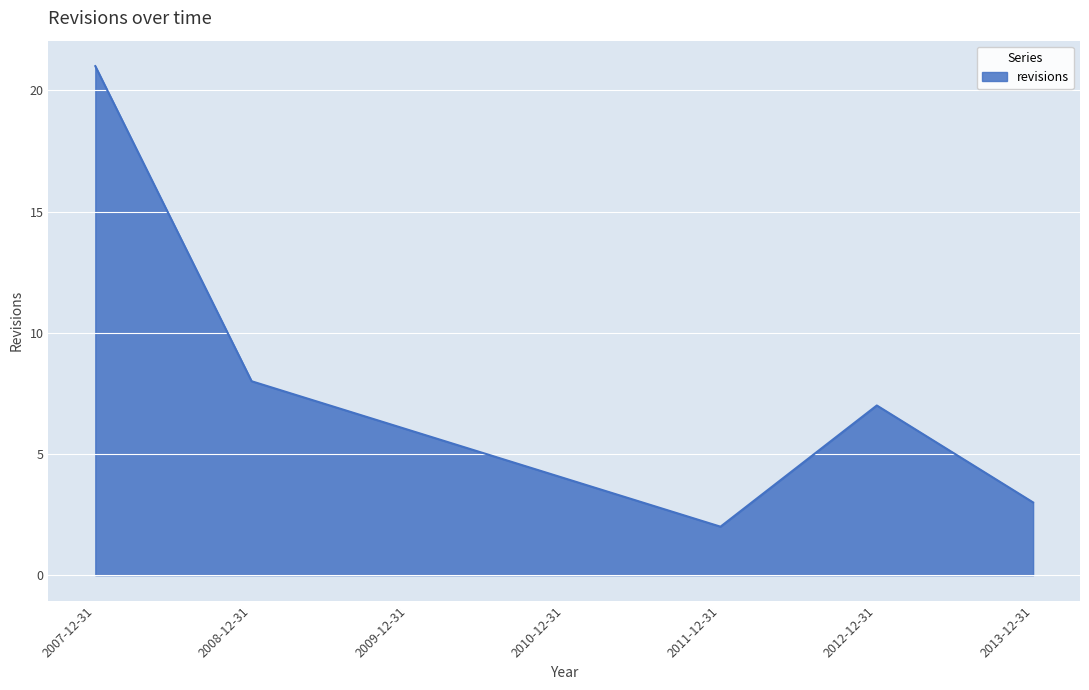

What is the average value?

7